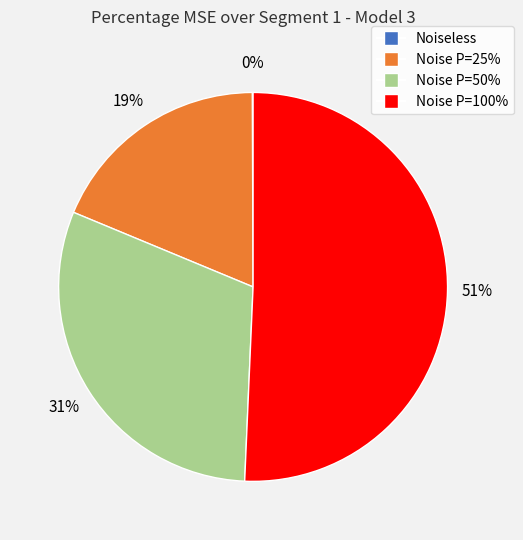

What is the largest slice in the pie chart?

Noise P=100%